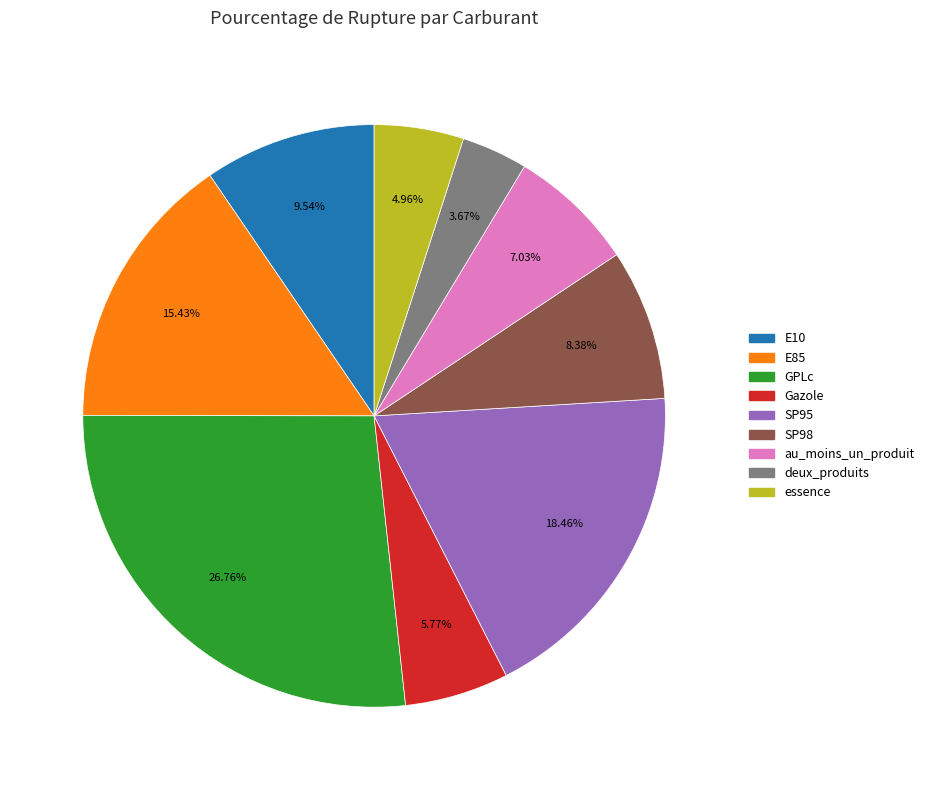

To the nearest percent, what portion does SP98 represent?

8%